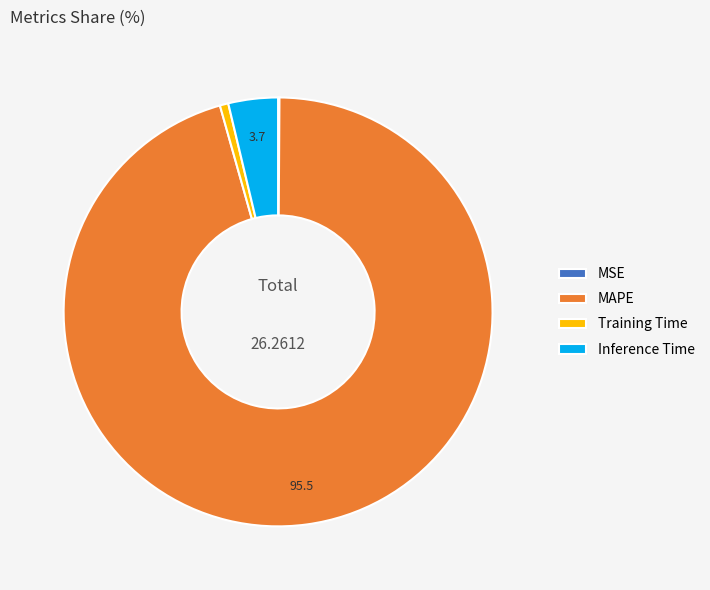

Is there any slice that represents more than half of the pie?

Yes